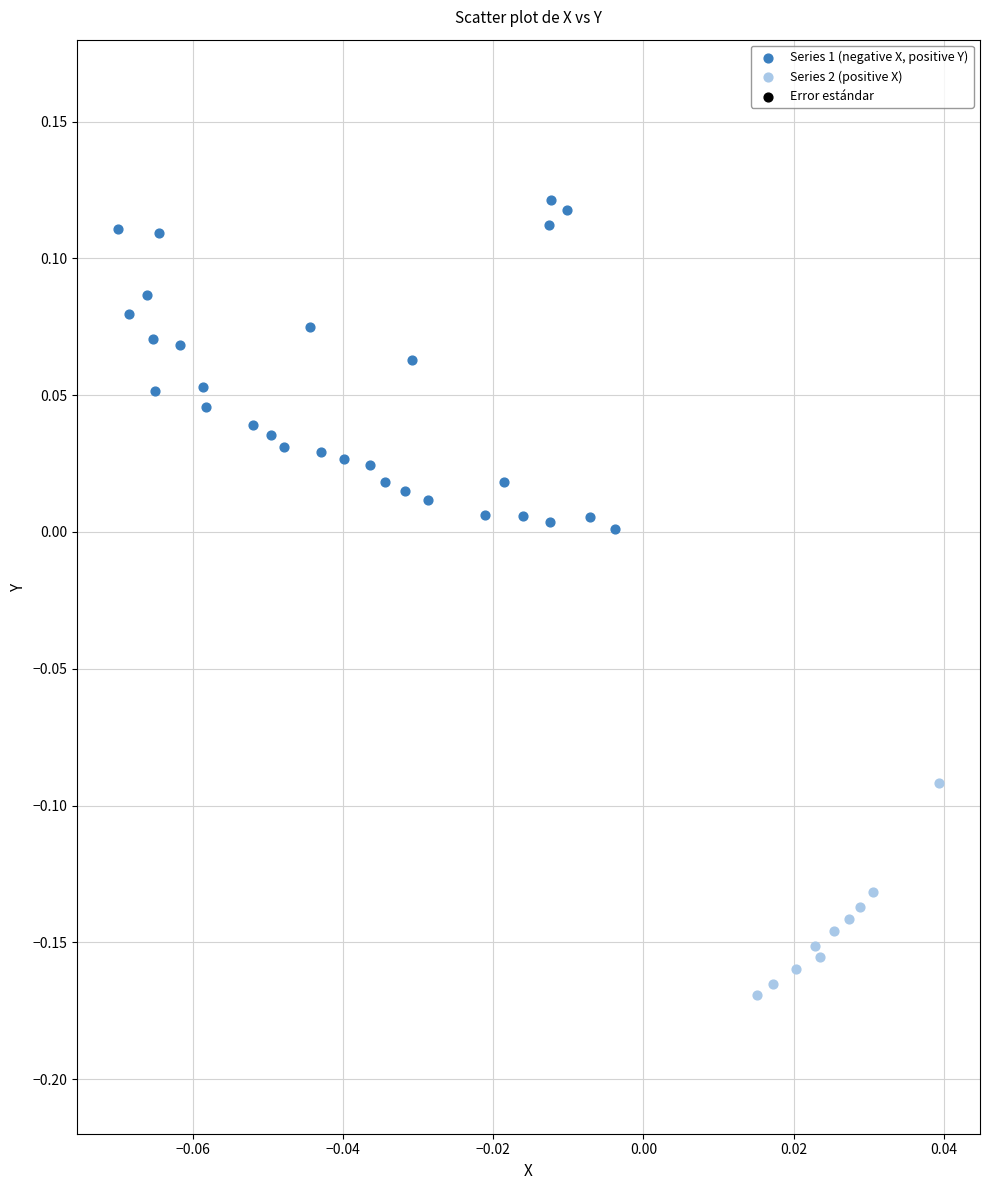

Which series contains the lowest Y value?

Series 2 (positive X)